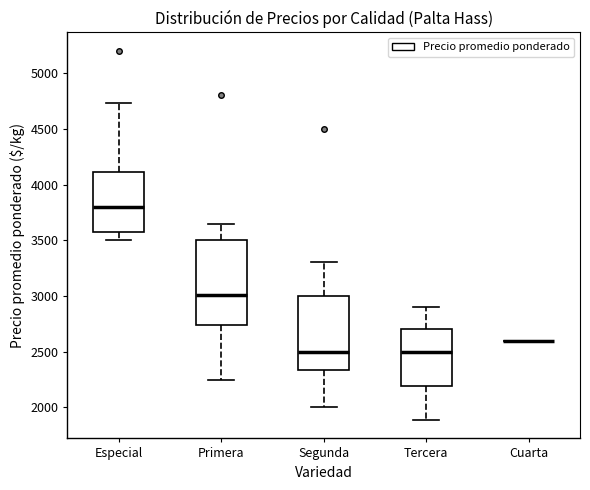

Where does the lower whisker of the box for Especial end on the y-axis? The values are not printed on the chart, so give them approximately, as read against the axis.

3500